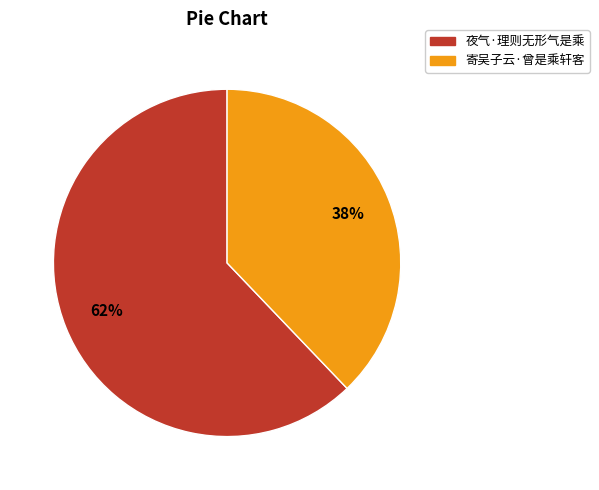

Approximately how many times larger is the value at 寄吴子云·曾是乘轩客 compared to 夜气·理则无形气是乘?

0.6